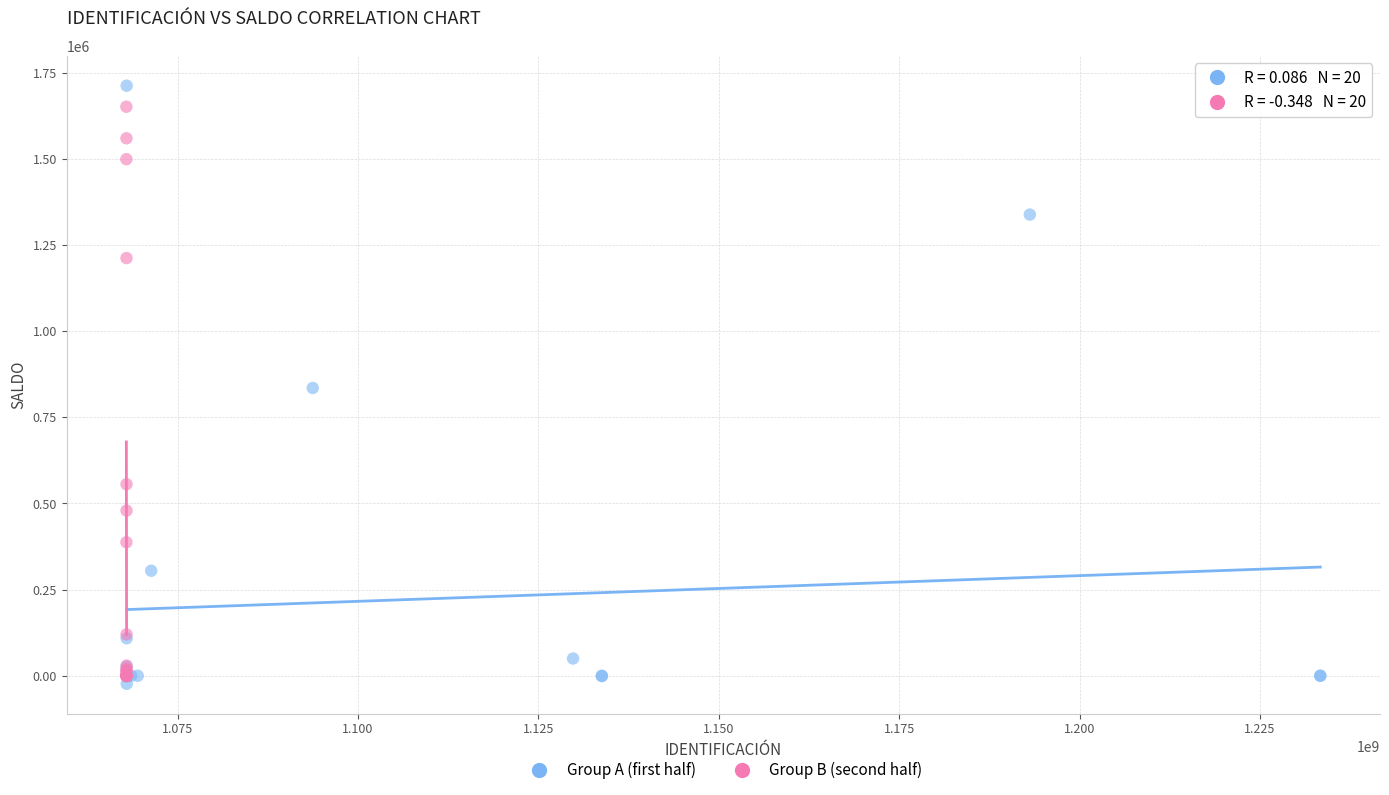

Which series reaches the maximum Y coordinate?

Group A (first half)